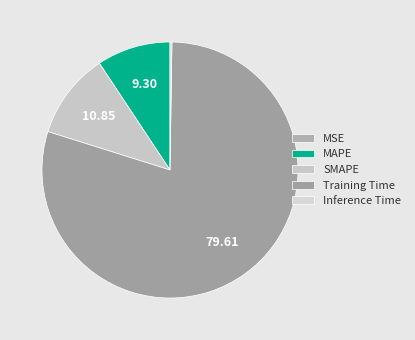

What is the smallest slice in the pie chart?

MSE